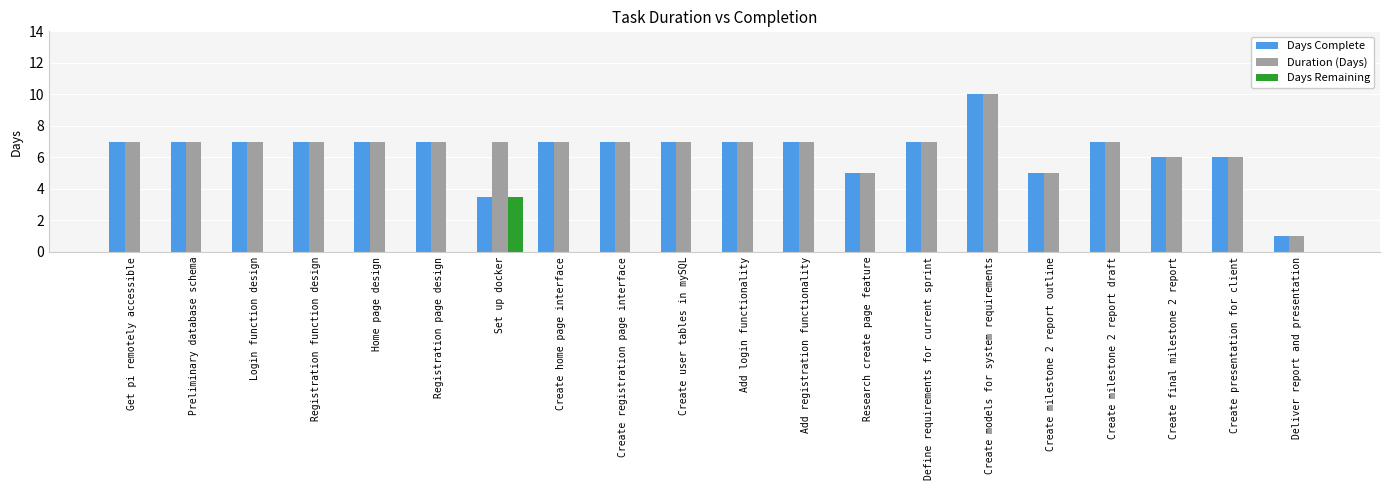

What is the approximate value of Days Complete at Create models for system requirements?

10.0